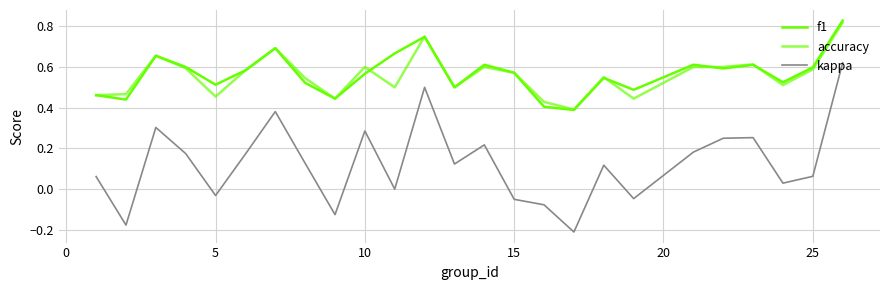

How many lines are shown in the chart?

3